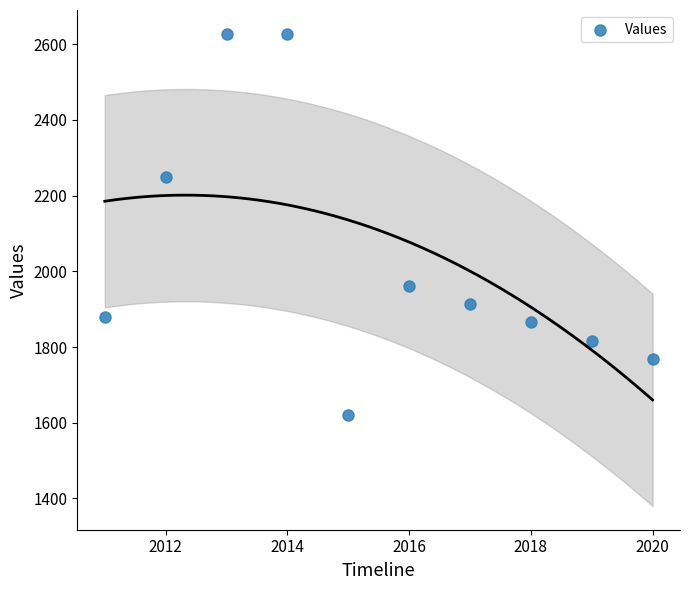

What Y value in the scatter plot is closest to 2124?

2248.0